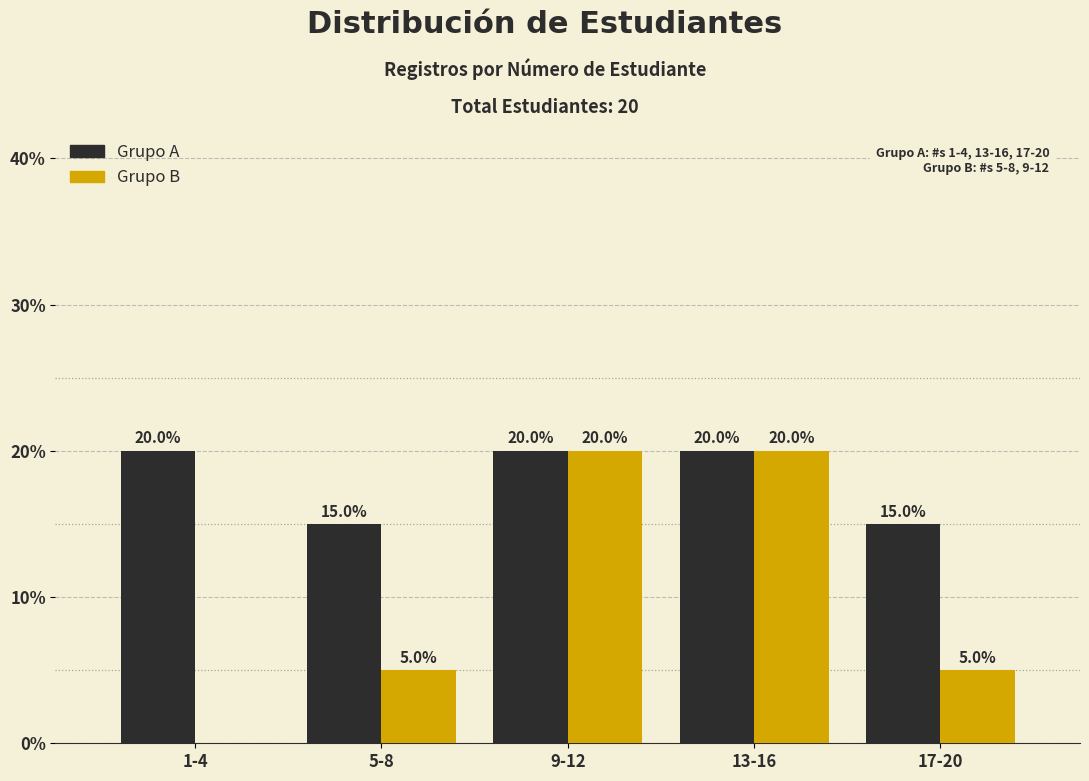

What is the total value across all series at 17-20?

20